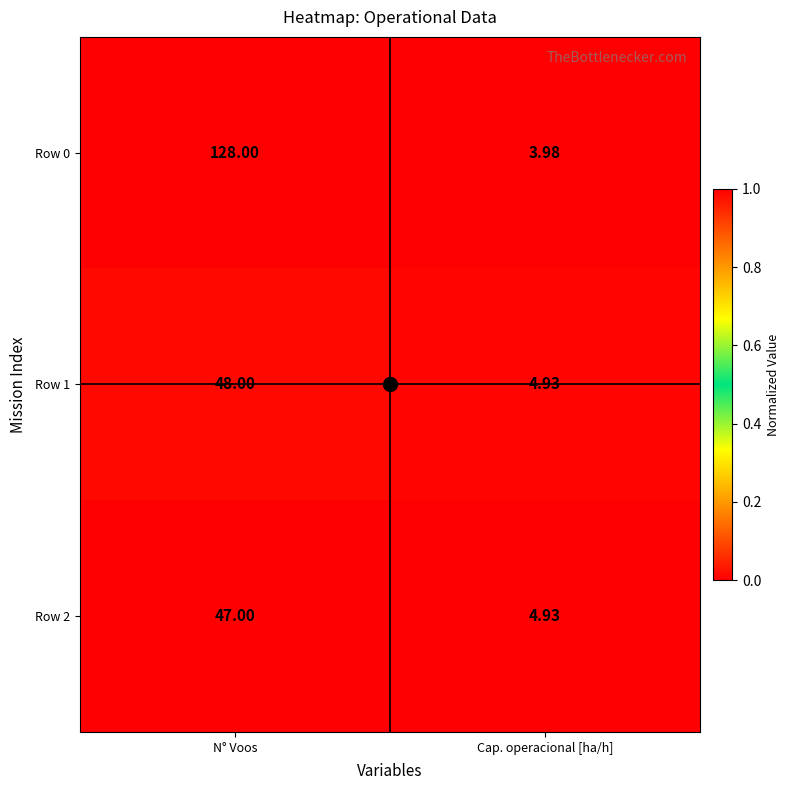

At which label does Row 0 reach its minimum?

Cap. operacional [ha/h]